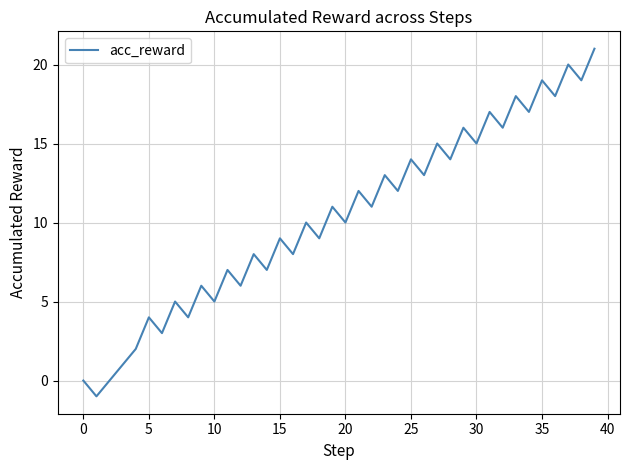

Reading left to right, what are all the values shown in this chart?

0	-1	0	1	2	4	3	5	4	6	5	7	6	8	7	9	8	10	9	11	10	12	11	13	12	14	13	15	14	16	15	17	16	18	17	19	18	20	19	21